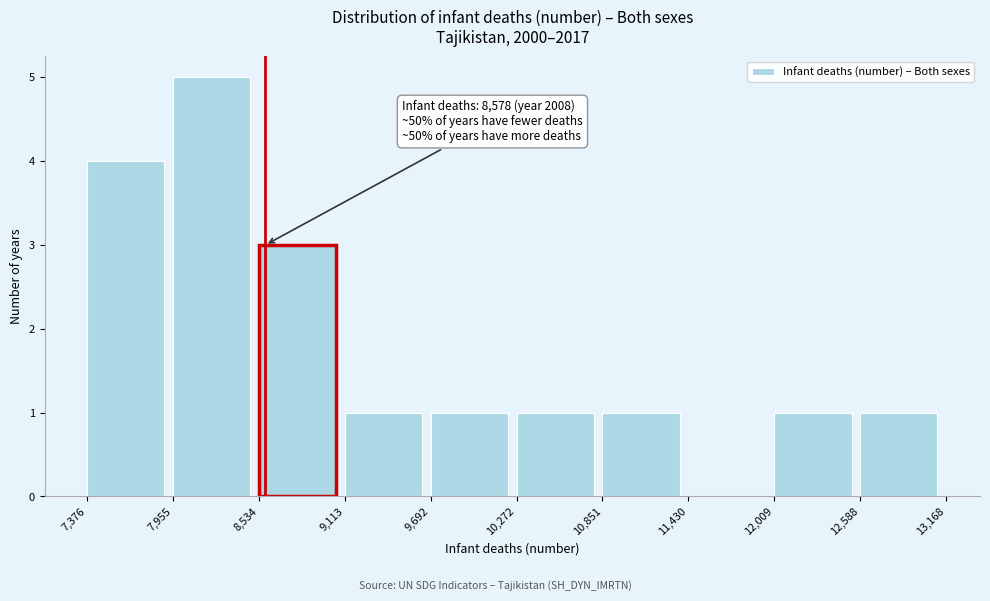

Over which range of the x-axis is the bar tallest?

7,955 to 8,534